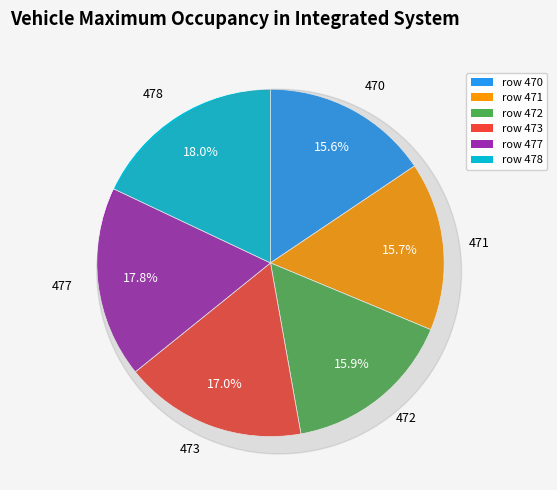

True or false: 472 accounts for 16% of the total.

True